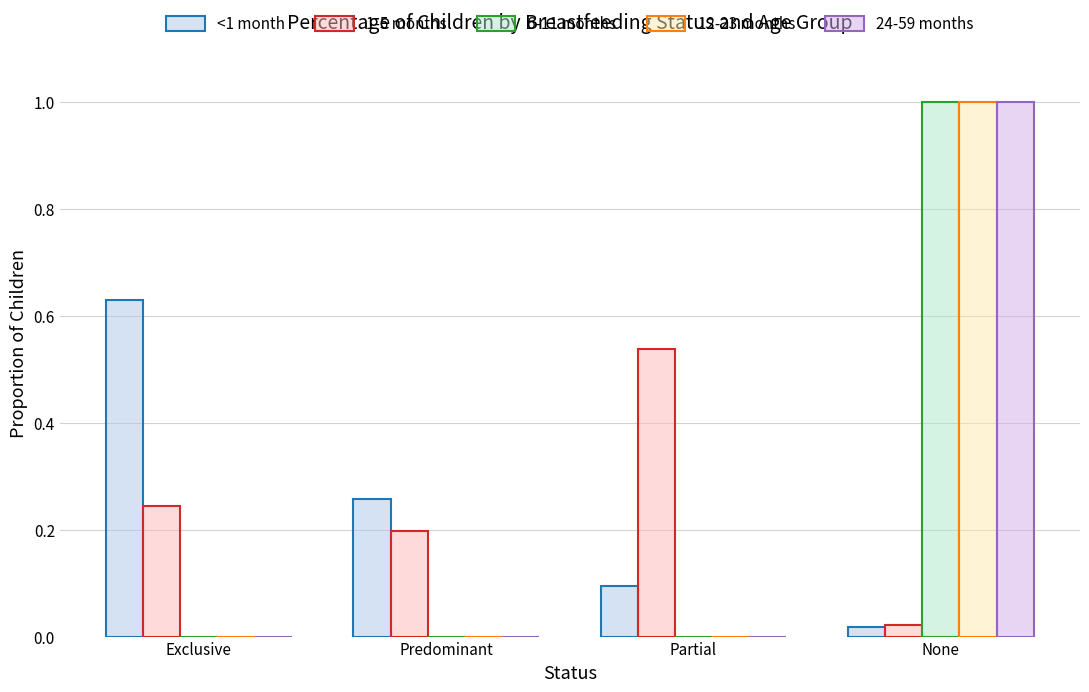

What is the sum of all 1-5 months values?

1.0